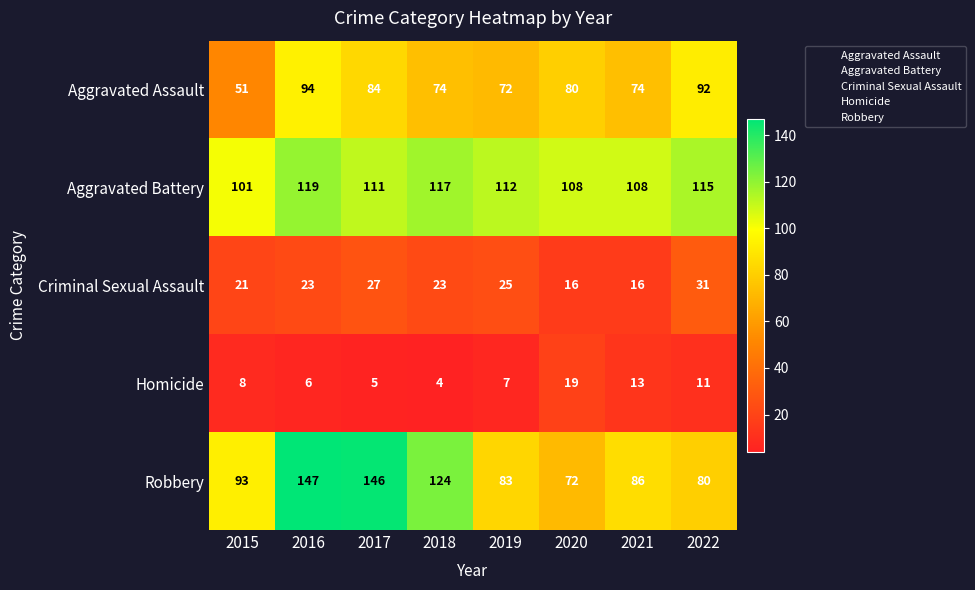

Where does the Aggravated Battery series first go above 112?

2016